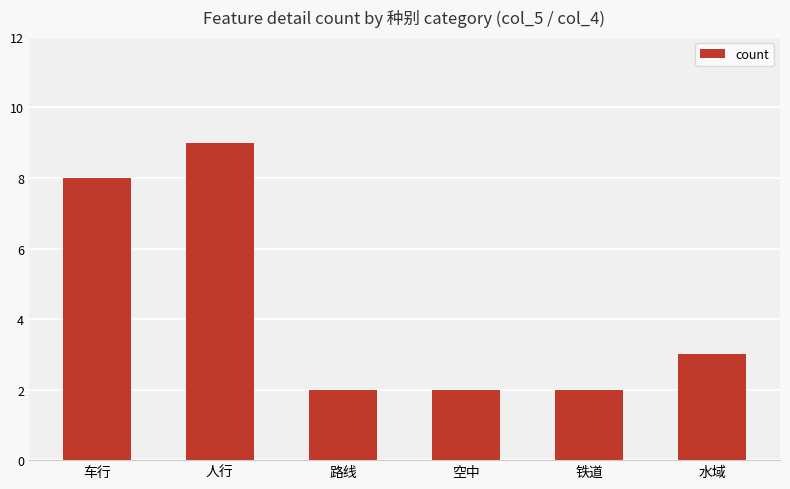

At which label is the value closest to 5?

水域